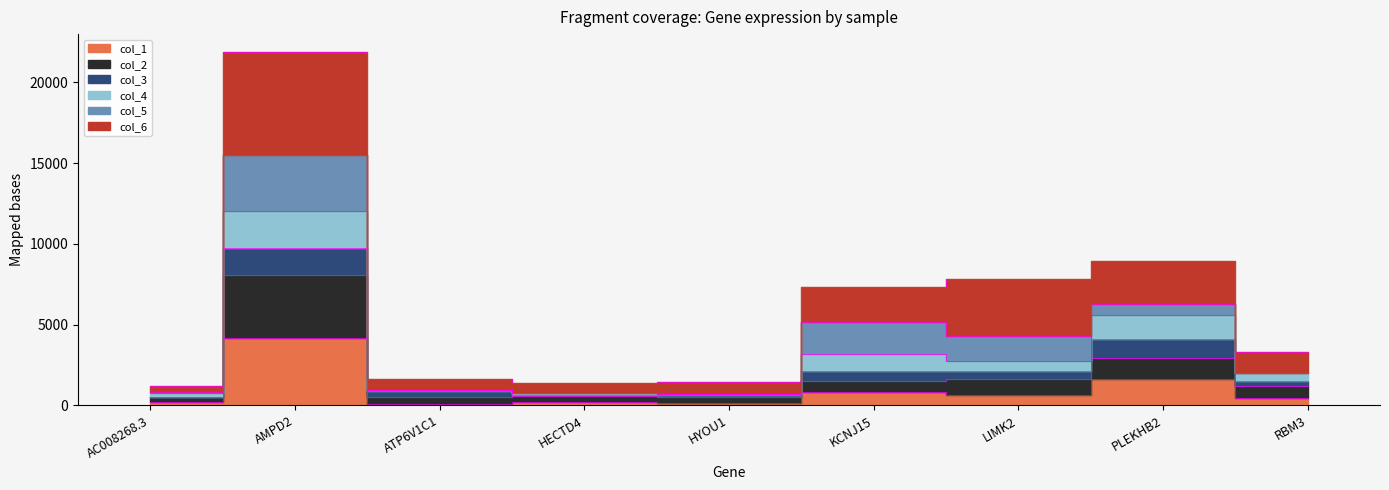

Which series has the largest range (max minus min)?

col_6